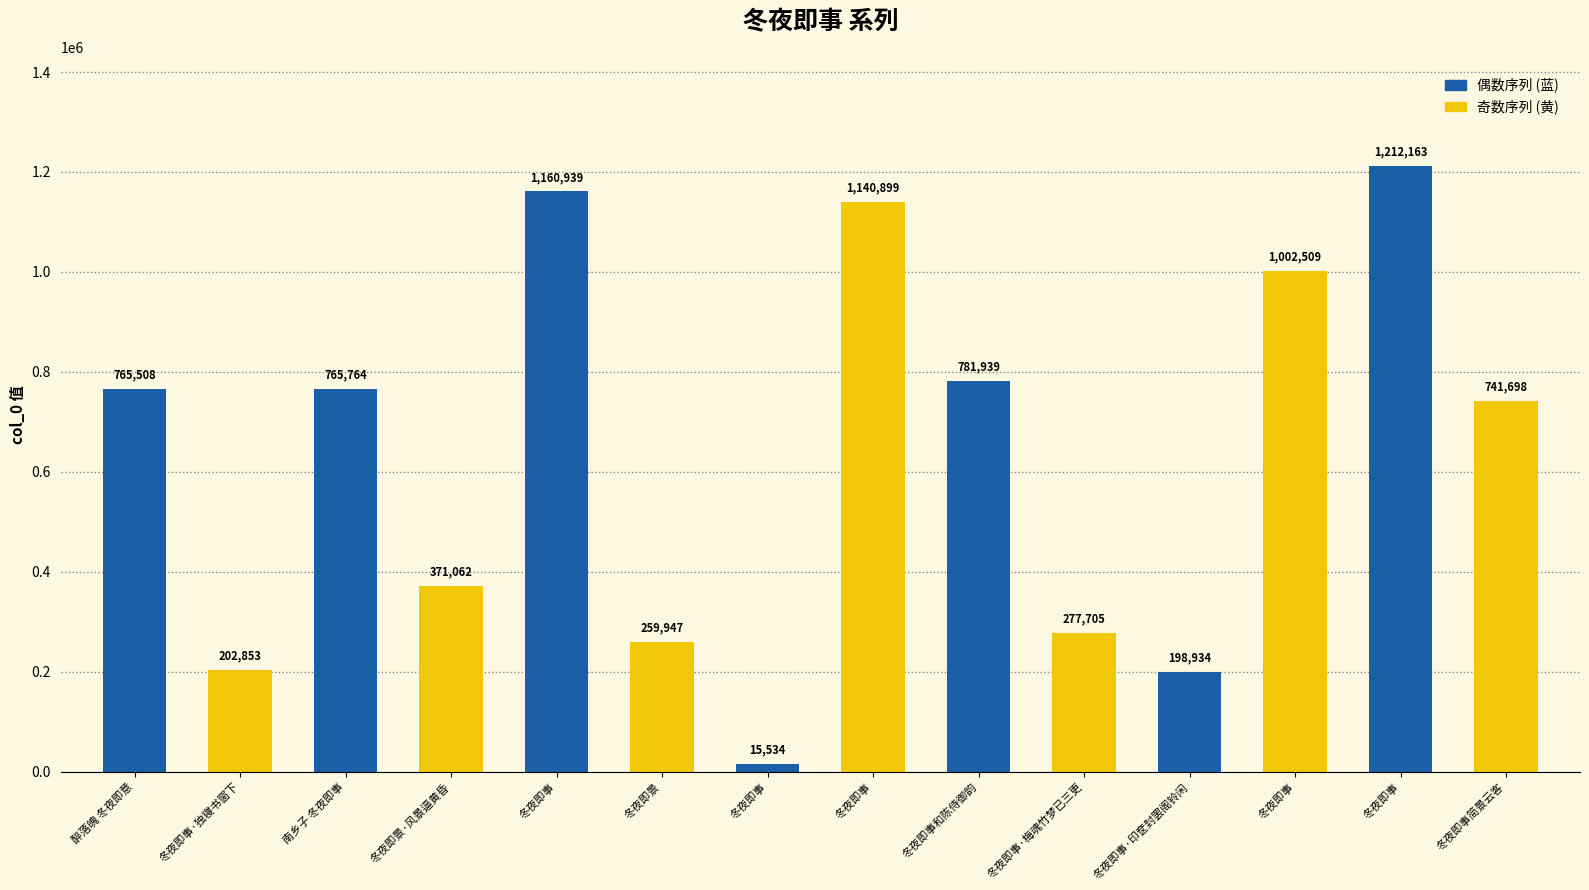

Rank the categories by value from lowest to highest.

冬夜即事, 冬夜即事·印奁封罢阁铃闲, 冬夜即事·独寝书窗下, 冬夜即景, 冬夜即事·梅魂竹梦已三更, 冬夜即景·风景逼黄昏, 冬夜即事简景云客, 醉落魄 冬夜即意, 南乡子 冬夜即事, 冬夜即事和陈侍御韵, 冬夜即事, 冬夜即事, 冬夜即事, 冬夜即事